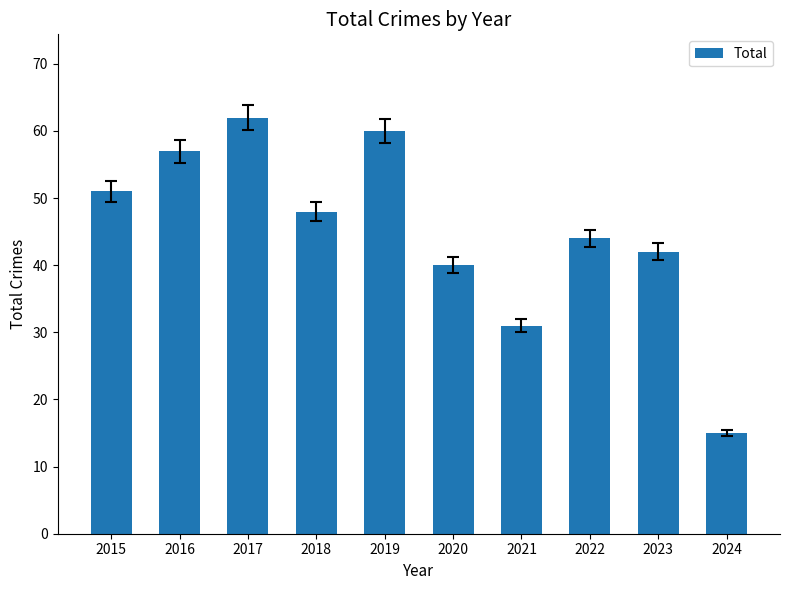

Rank the categories by value from highest to lowest.

2017, 2019, 2016, 2015, 2018, 2022, 2023, 2020, 2021, 2024